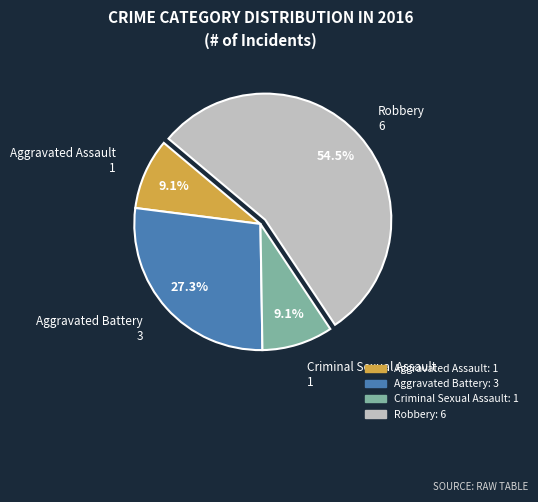

What is the largest slice in the pie chart?

Robbery